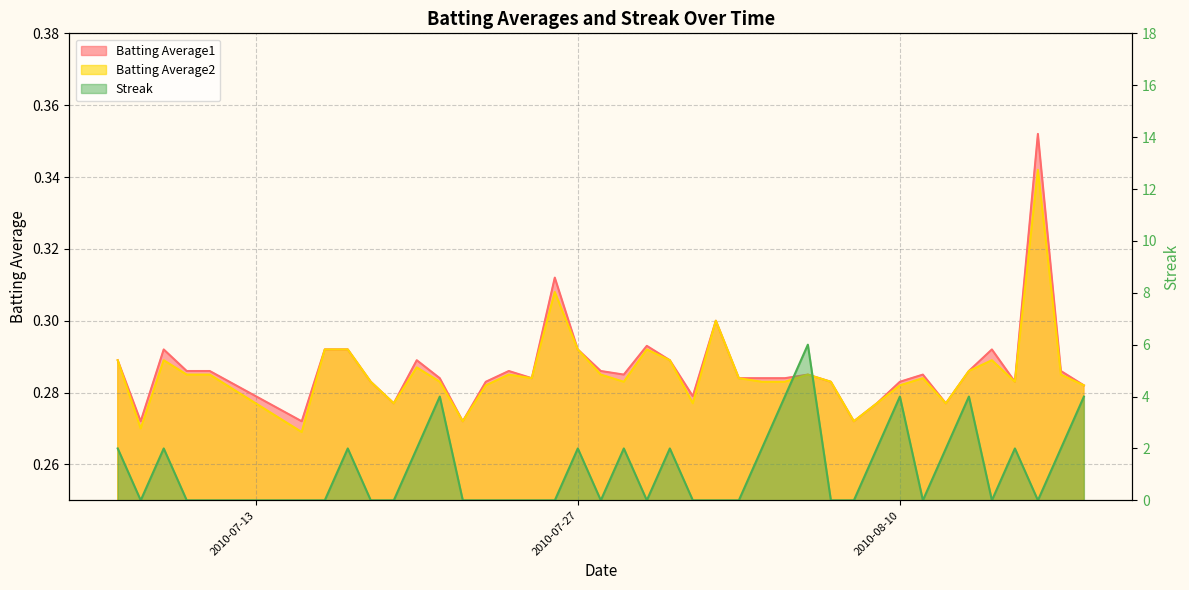

At which category does Streak reach its first local valley?

2010-07-08